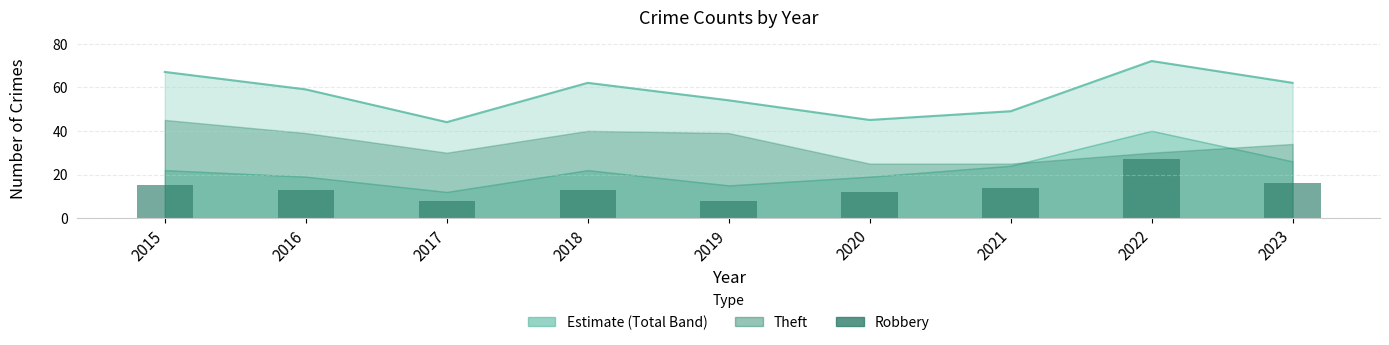

Read the value at 2020.

12